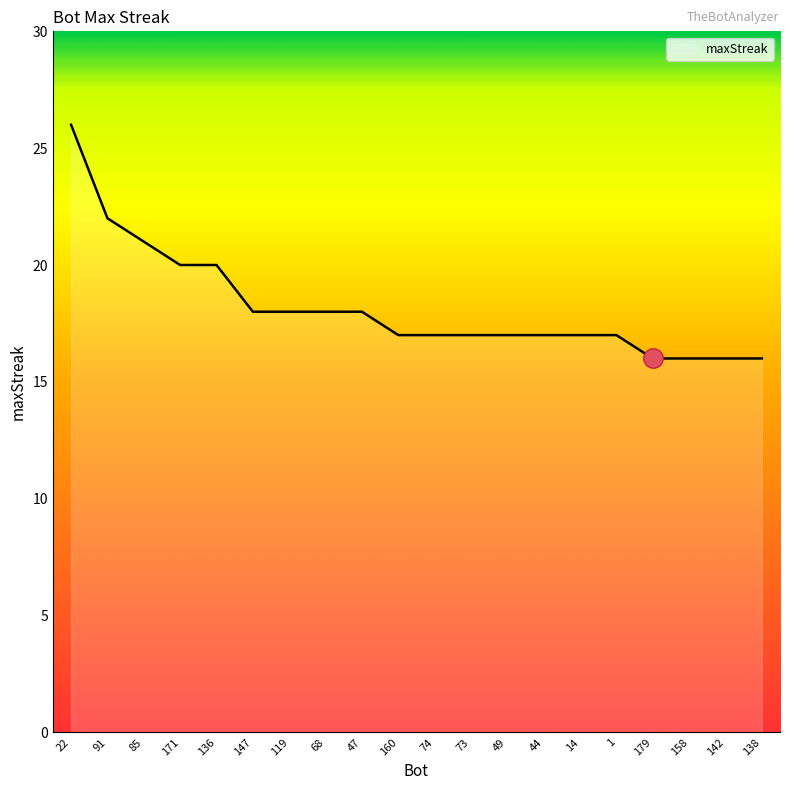

What position from the right is 47?

12